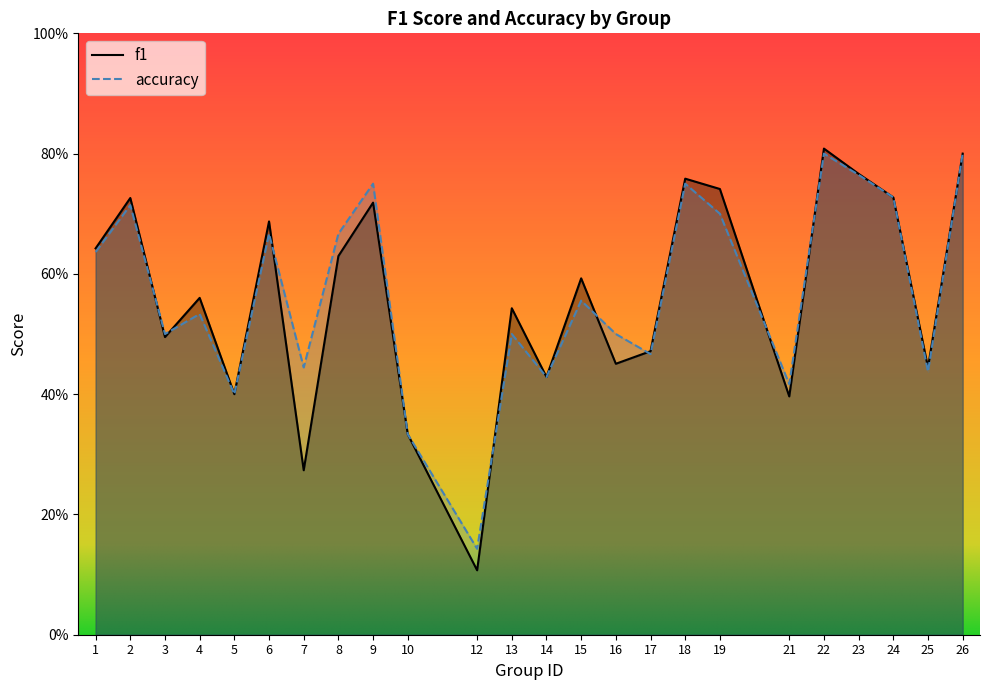

True or false: f1 and accuracy cross at least once.

True